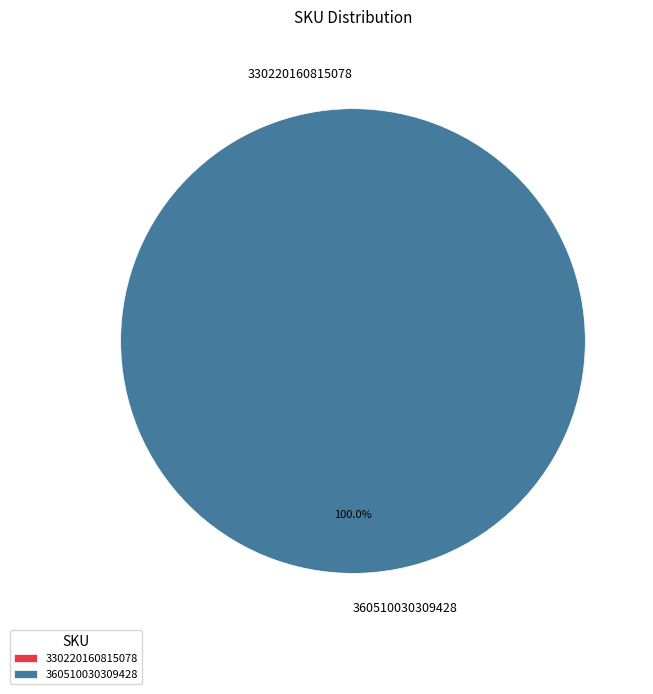

Is it true that 360510030309428 is 100% of the pie?

True